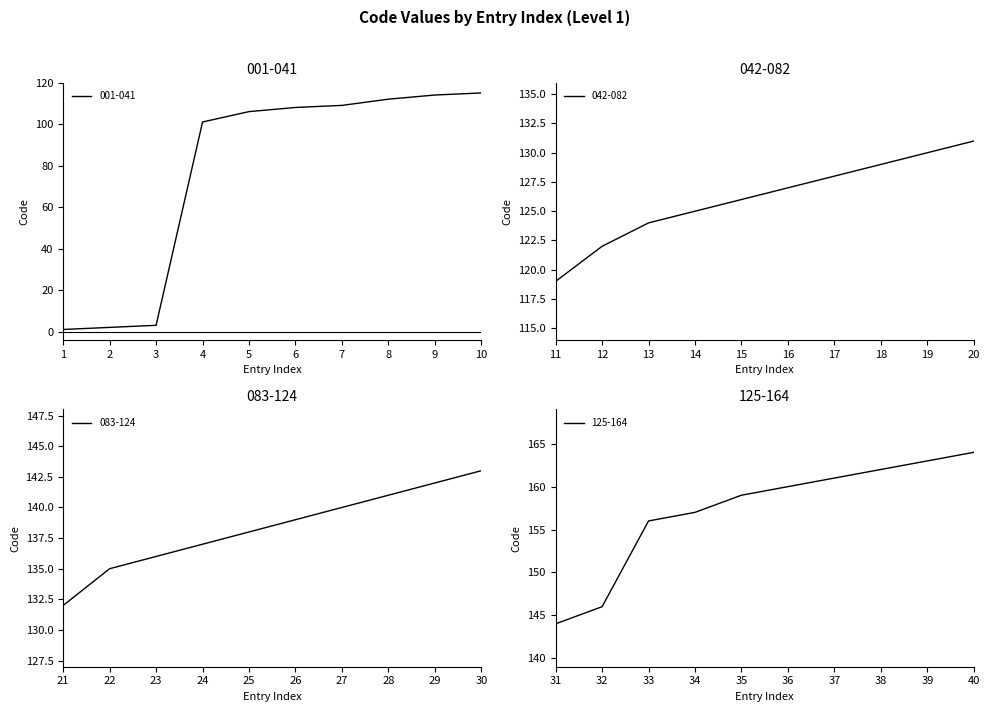

True or false: Level 1 Codes (running index) has a value of 10 at 144.

False